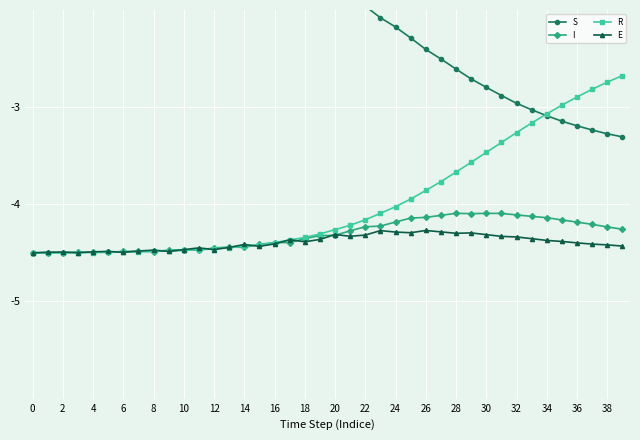

Which series changed the most between 36 and 37?

R